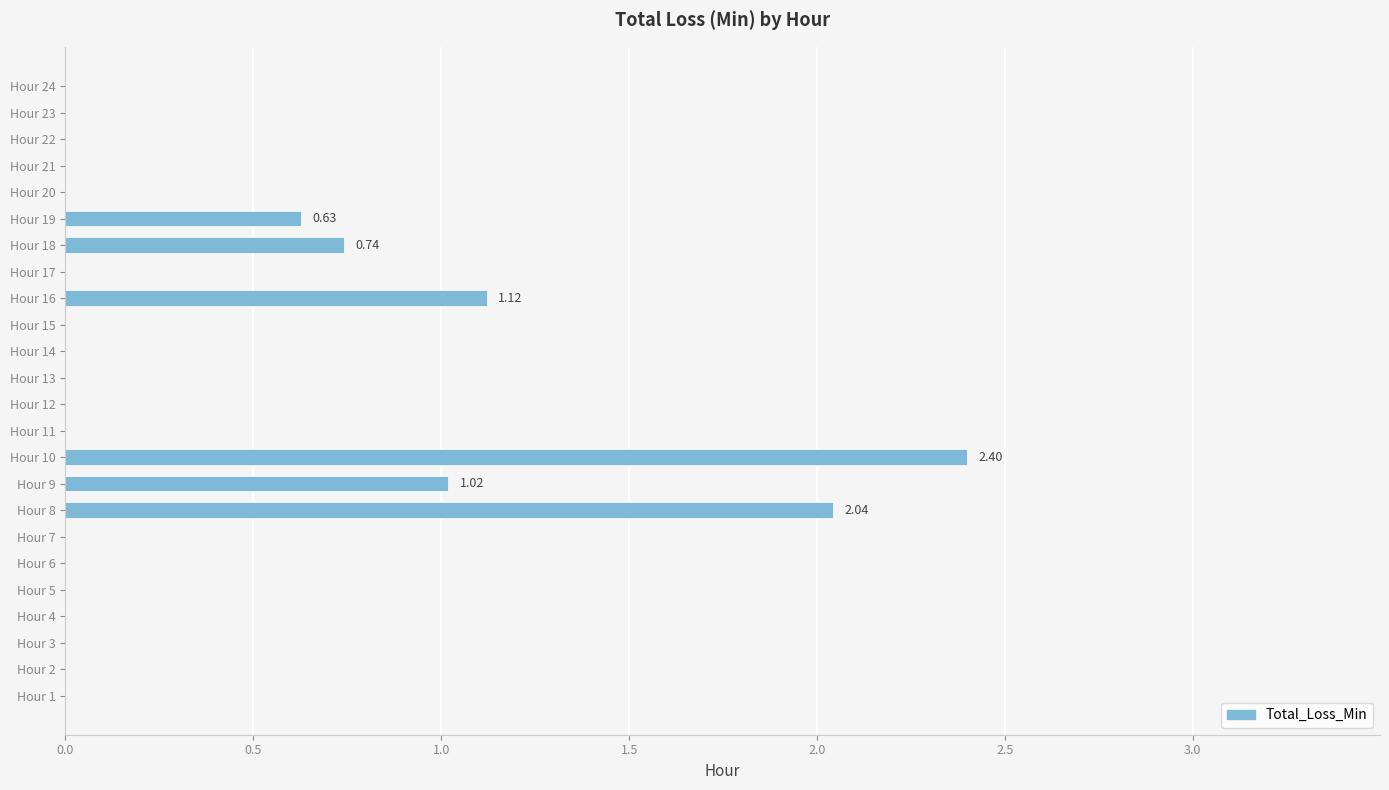

What is the average value?

0.3